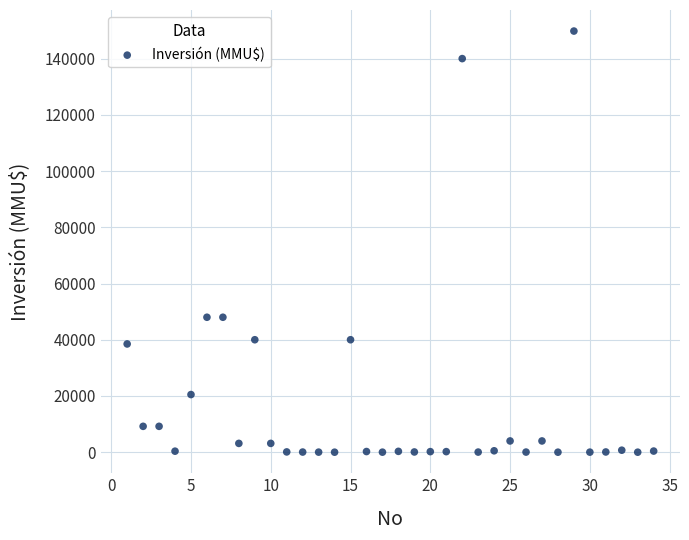

What is the range of Y values (max minus min)?

149800